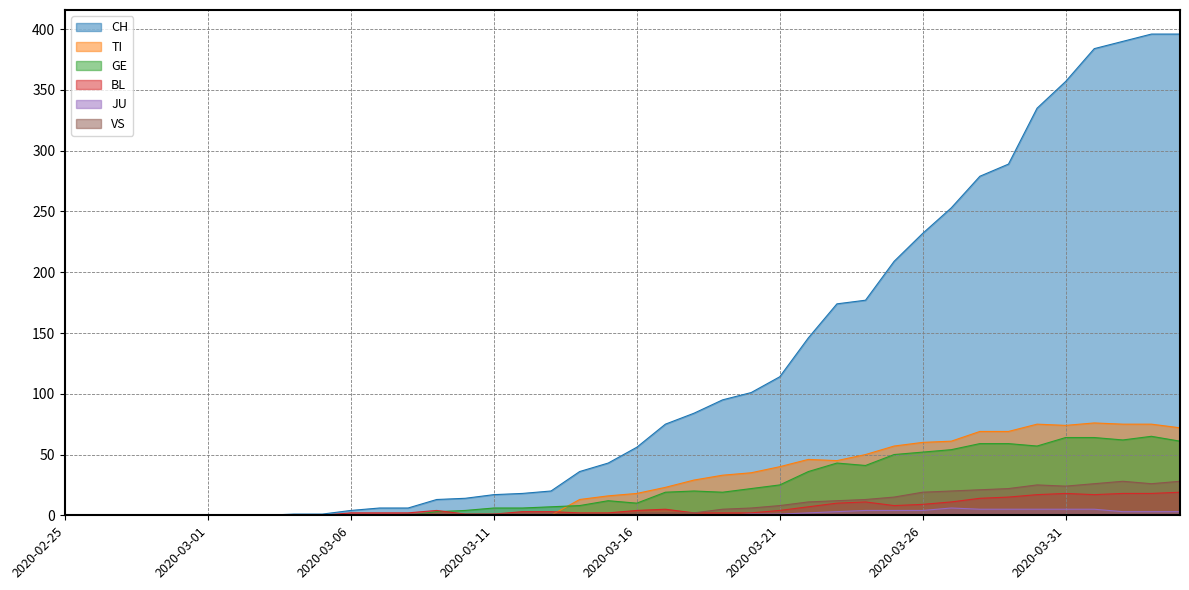

Rank the series by their maximum value, from lowest to highest.

JU, BL, VS, GE, TI, CH